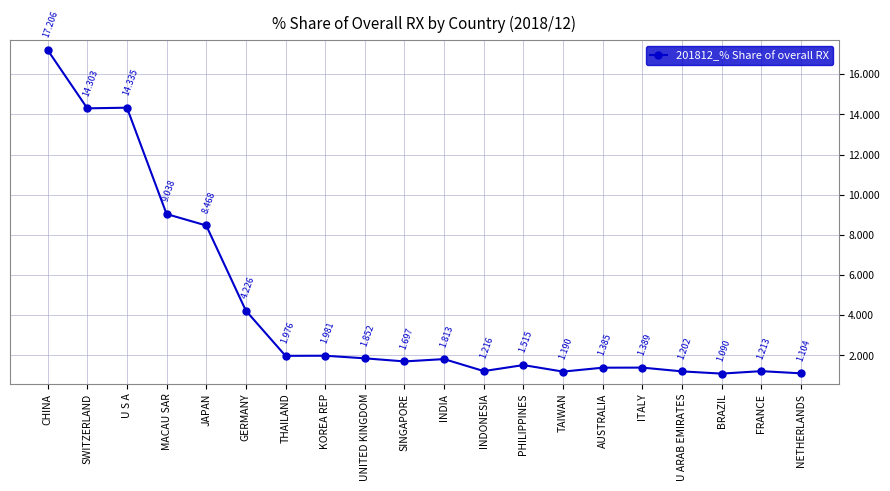

Between PHILIPPINES and FRANCE, which is larger?

PHILIPPINES